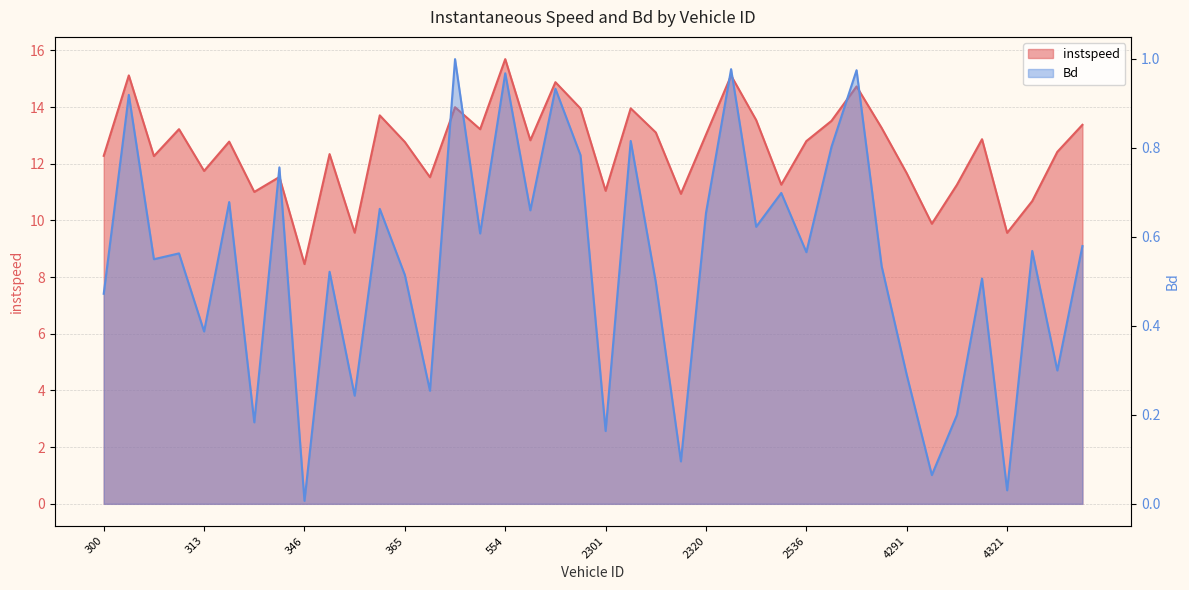

Between 2291 and 369, which is larger?

2291